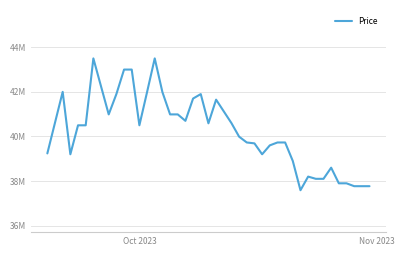

Is this an area chart (filled region under the line)?

No